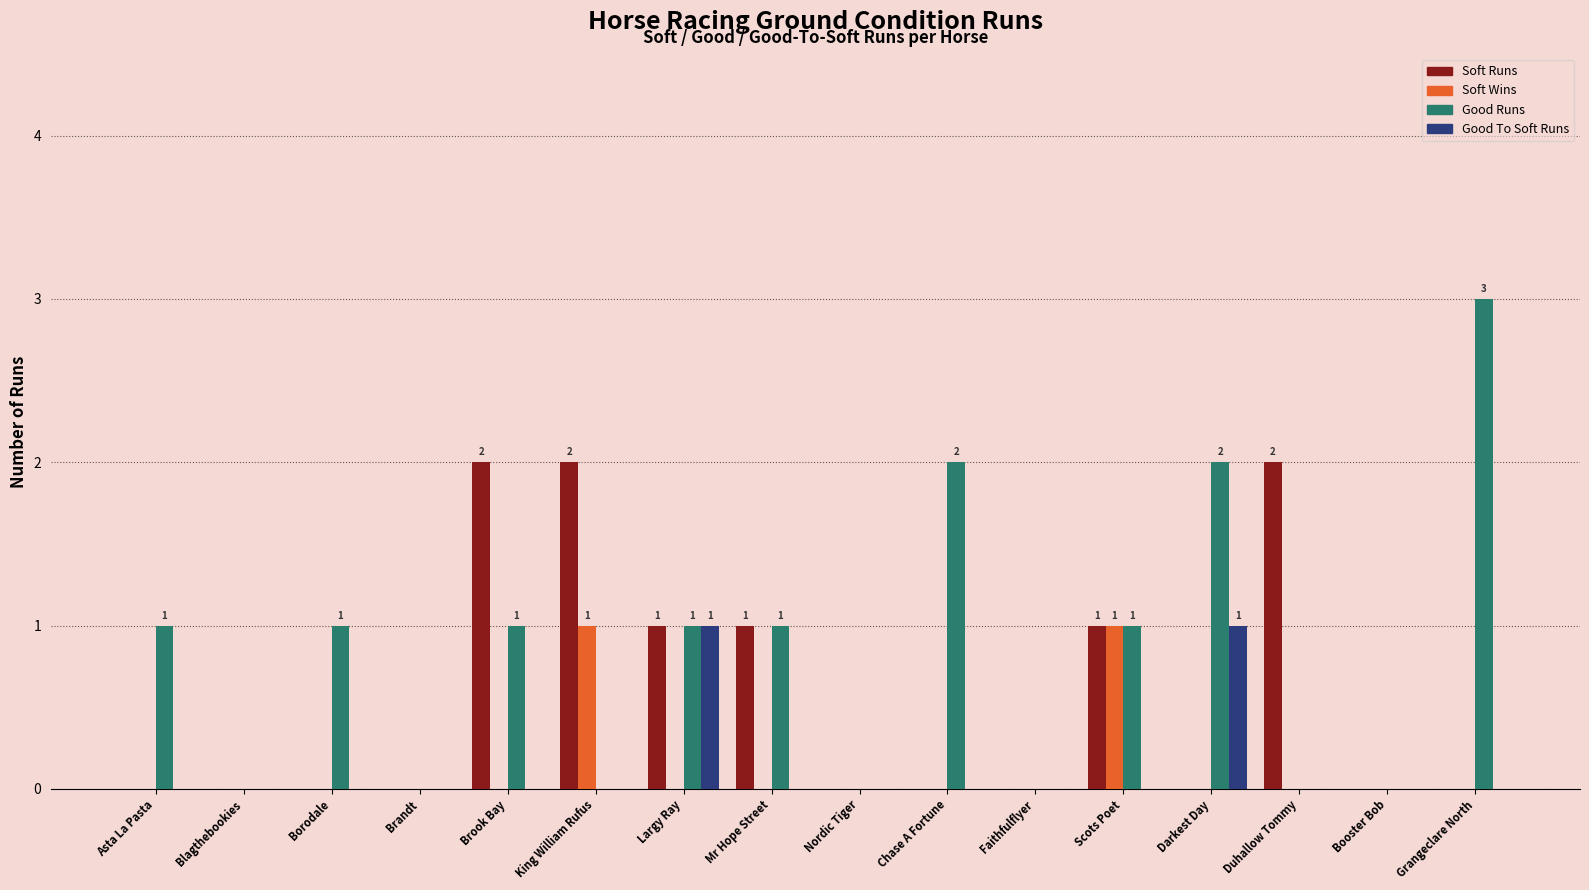

How many groups of bars are there?

16